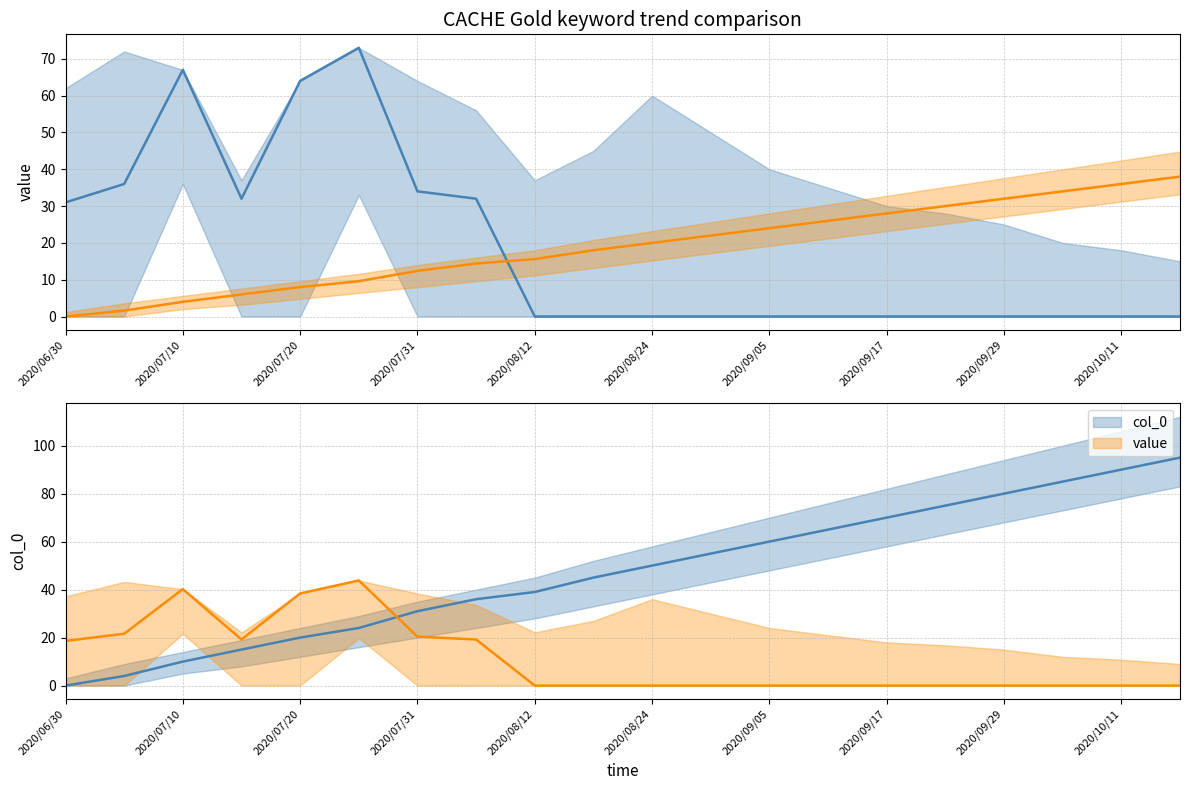

True or false: value and col_0 intersect in this chart.

True